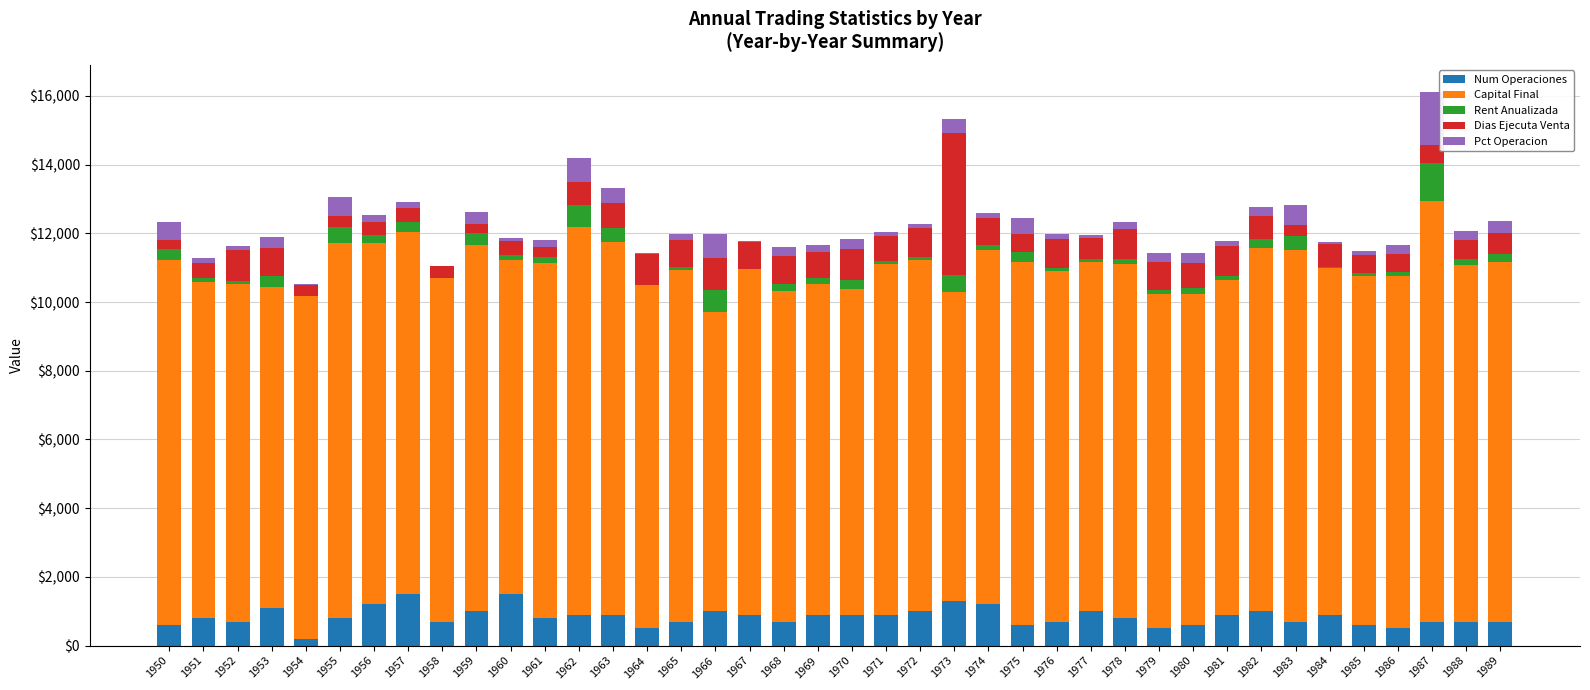

What is the highest value of the Num Operaciones series?

1500.0